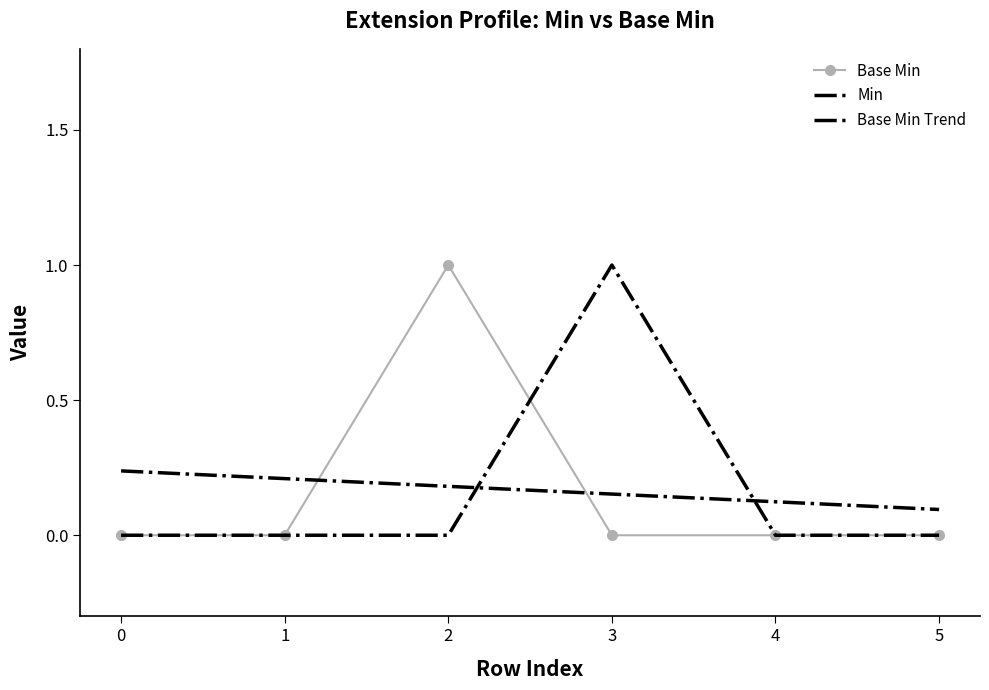

Rank the series at 1 from lowest to highest value.

Base Min, Min, Base Min Trend